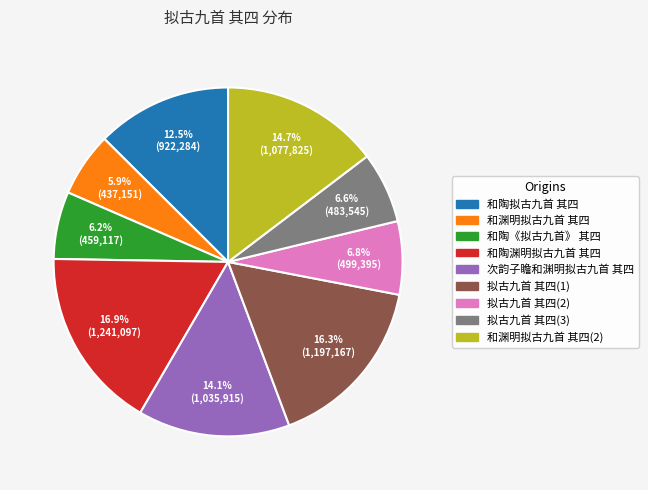

Does any single category account for the majority?

No